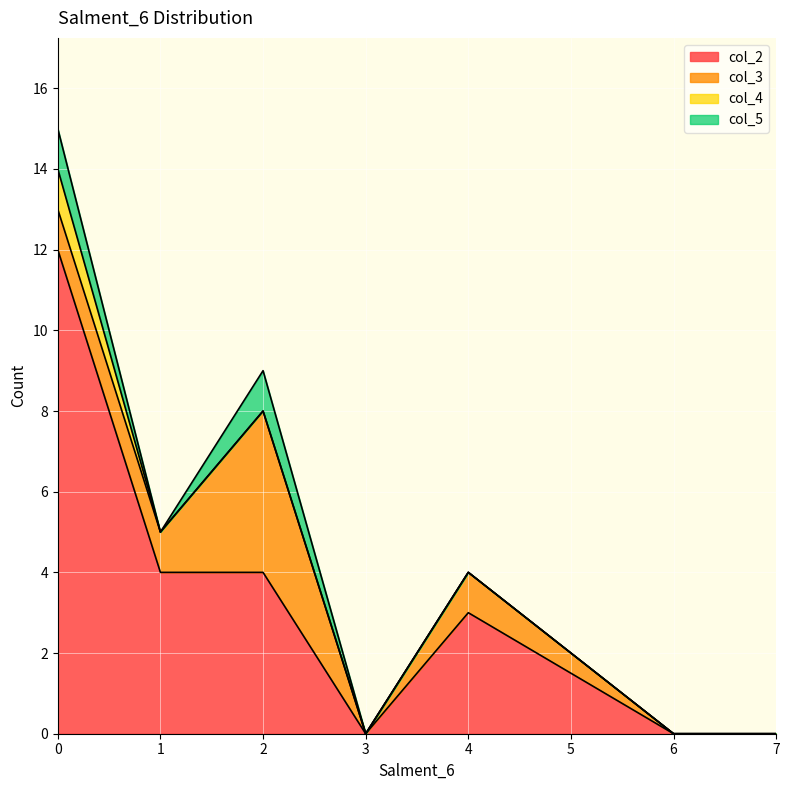

True or false: col_2 and col_4 cross at least once.

False